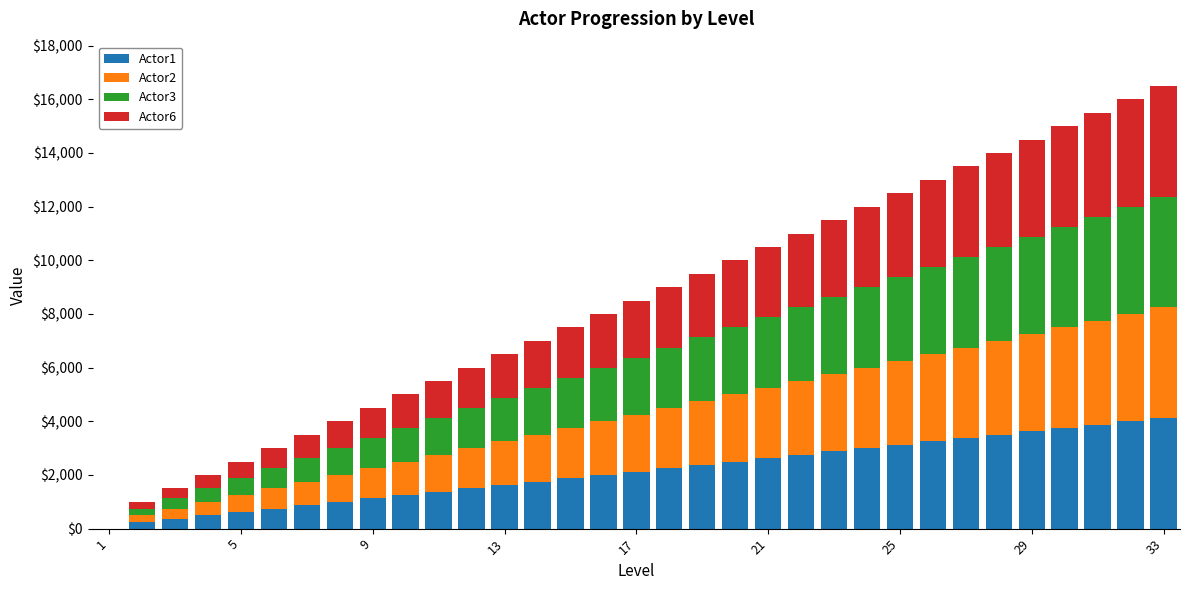

What are all the series names shown in the legend?

Actor1, Actor2, Actor3, Actor6